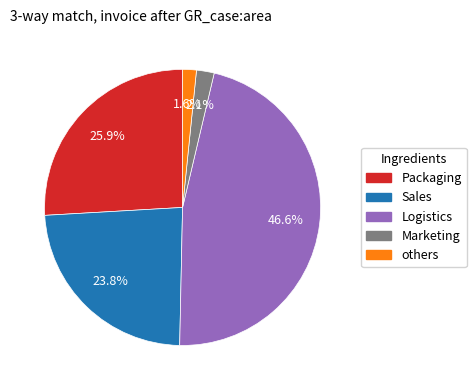

What is the ratio of the value at Logistics to the value at Packaging?

1.8